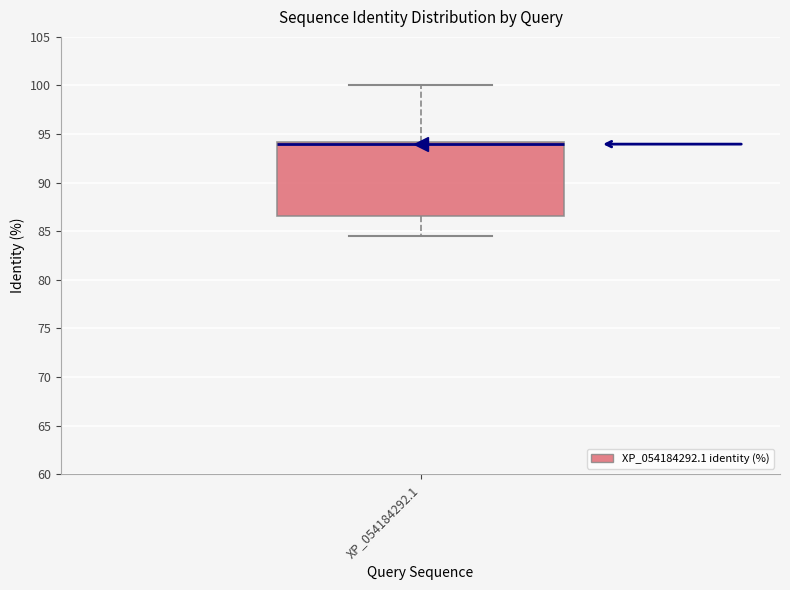

Transcribe this box plot: give where the median line is, the range the box spans, and where the two whiskers end, as read against the y-axis. The values are not printed on the chart, so give them approximately, as read against the axis.

median 94.0 (just below the box's upper edge), box 86.5 to 94.0, whiskers 84.5 to 100.0